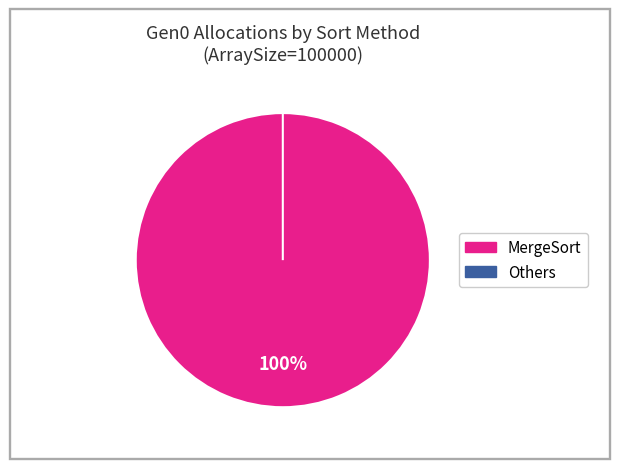

The QuickSort (100000) slice represents 1% of the pie. True or false?

False